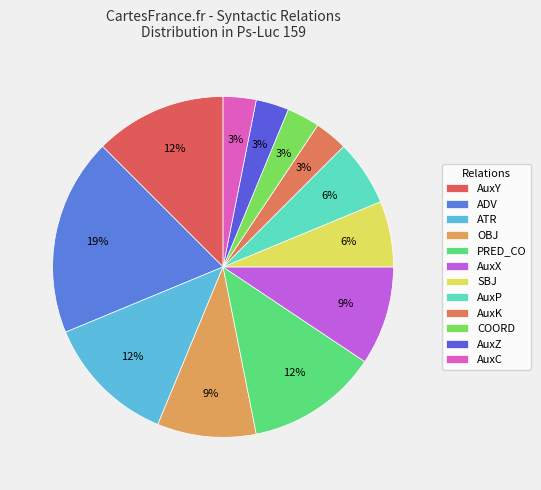

To the nearest percent, what portion does PRED_CO represent?

12%